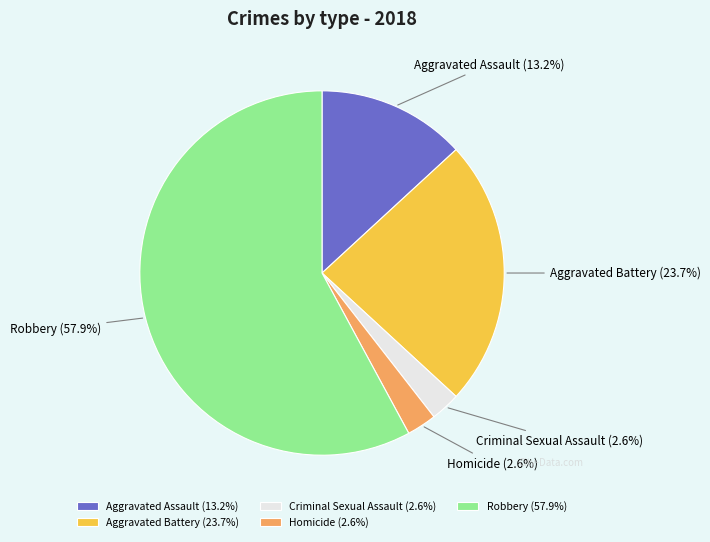

What is the total percentage of Aggravated Battery and Homicide?

26.3%